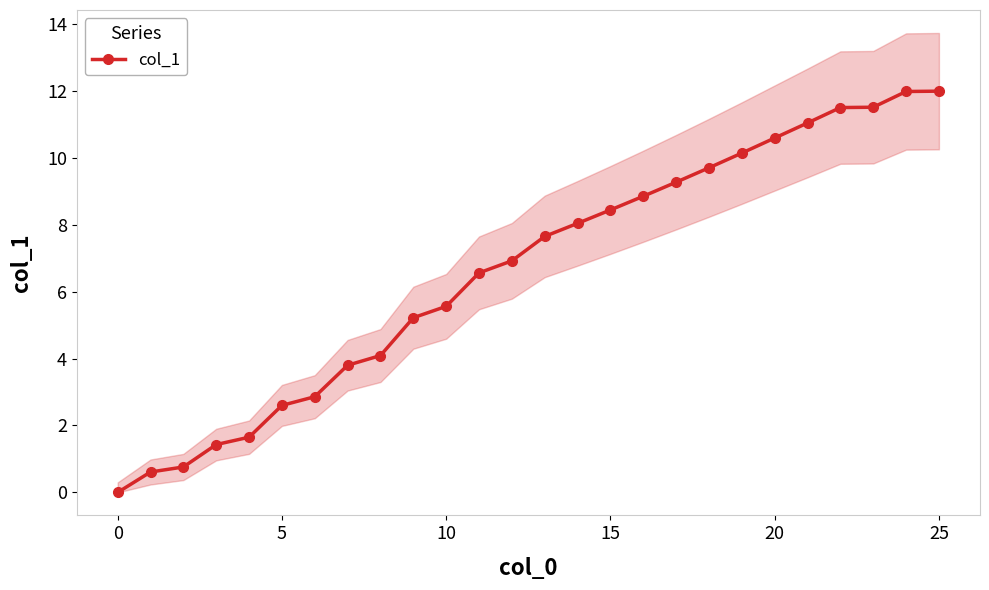

True or false: col_1 has a value of 12.0 at 25.

True